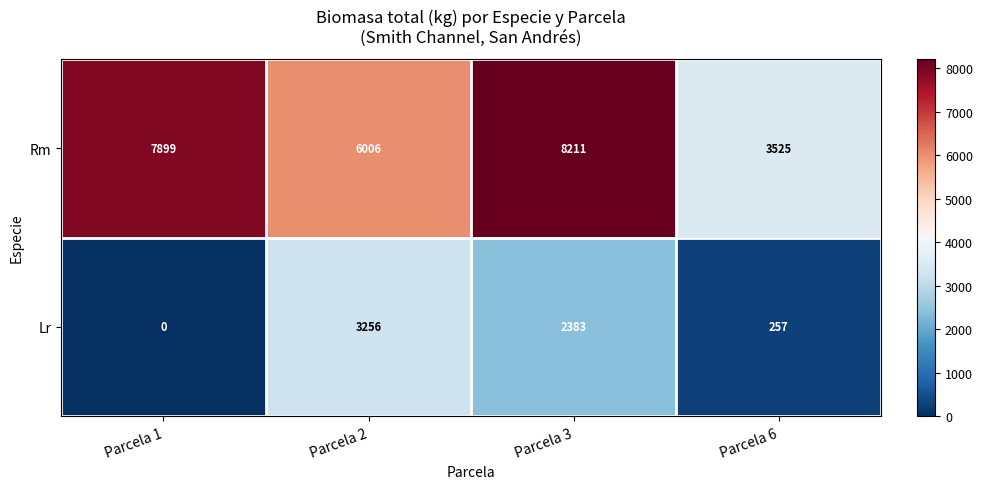

What is the sum of the Rm values at Parcela 2 and Parcela 6?

9531